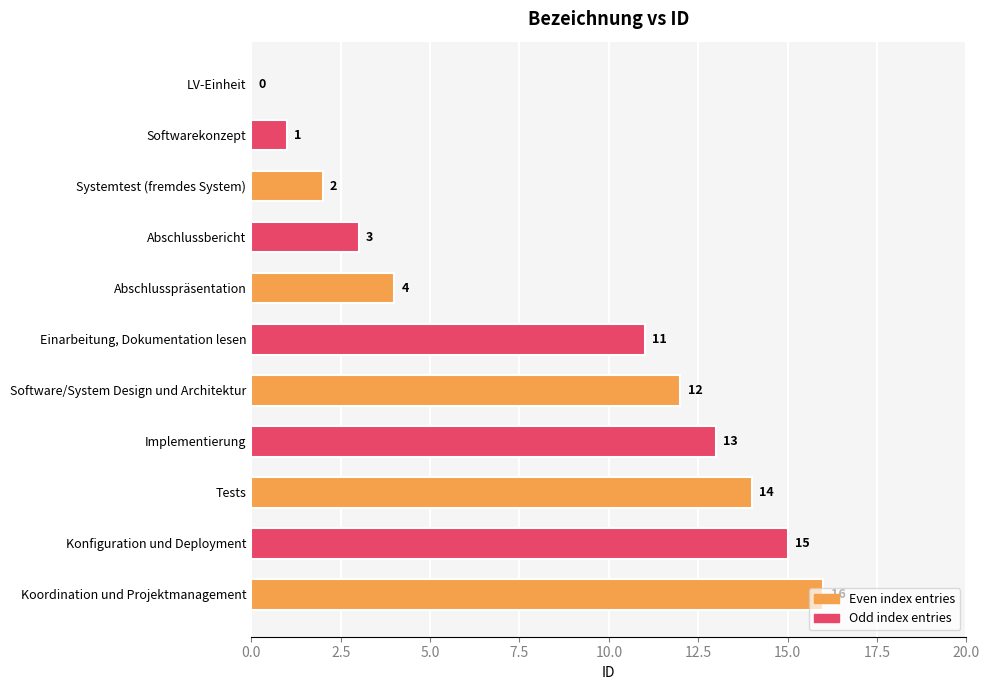

How many distinct data groups are displayed?

1